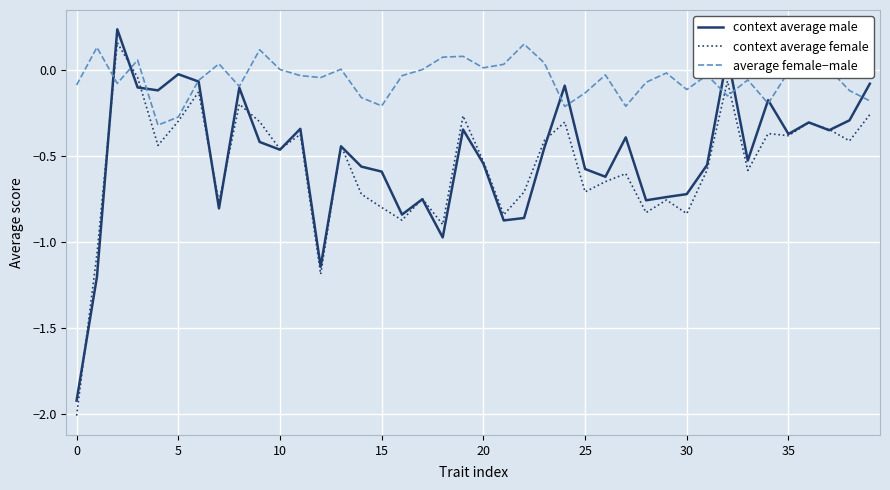

How many distinct data groups are displayed?

3